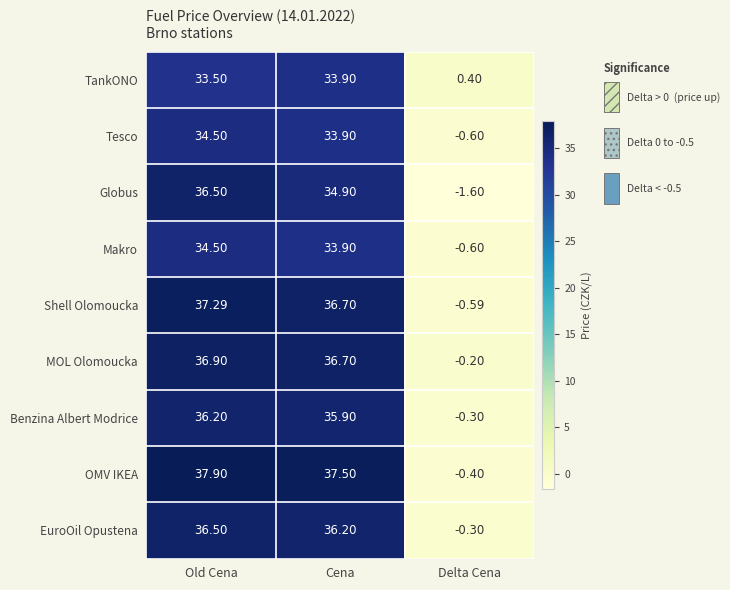

How many values in the EuroOil Opustena series are below 36?

1